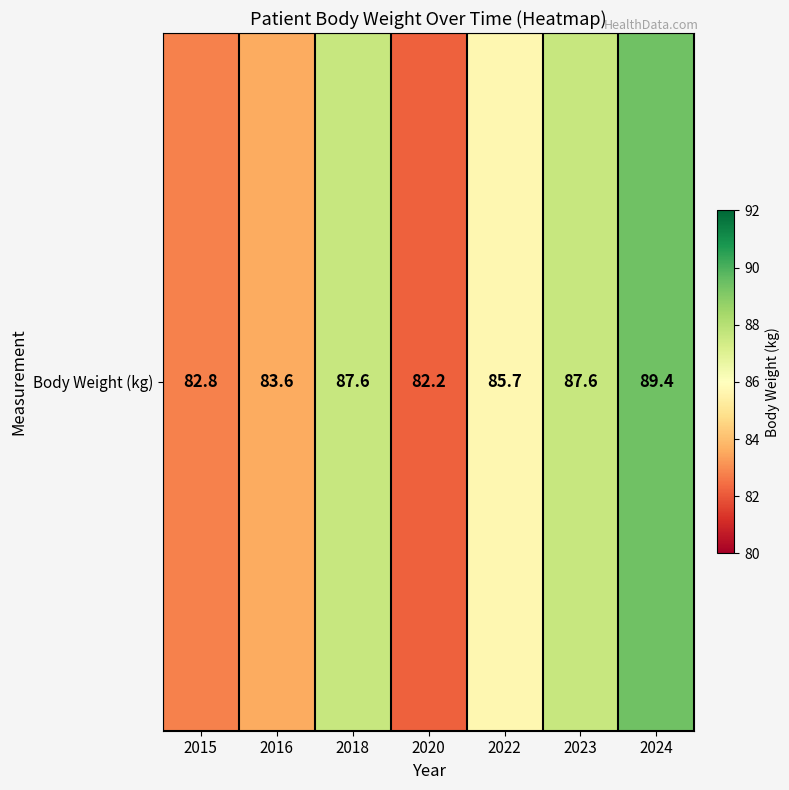

List the labels in order of value, largest first.

2024, 2018, 2023, 2022, 2016, 2015, 2020